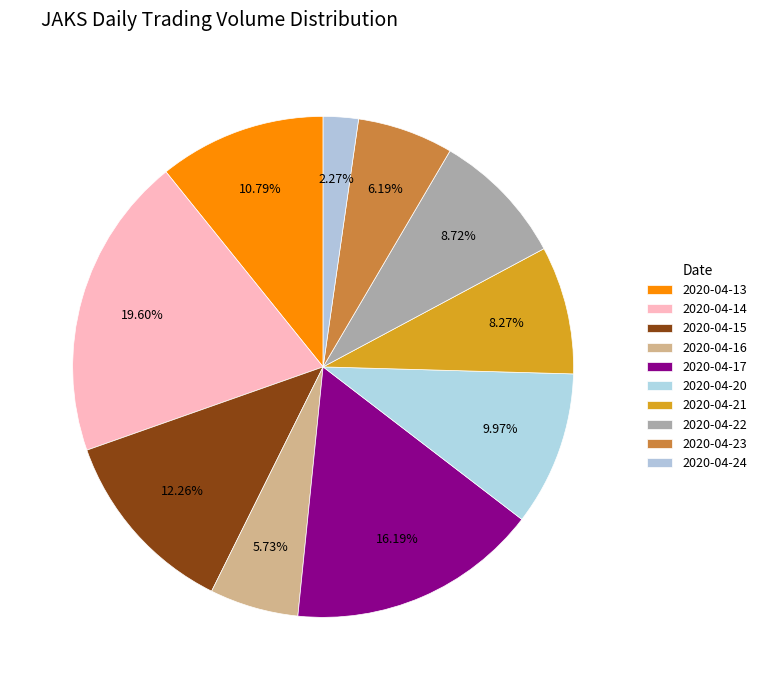

Rank the categories by value from highest to lowest.

2020-04-14, 2020-04-17, 2020-04-15, 2020-04-13, 2020-04-20, 2020-04-22, 2020-04-21, 2020-04-23, 2020-04-16, 2020-04-24